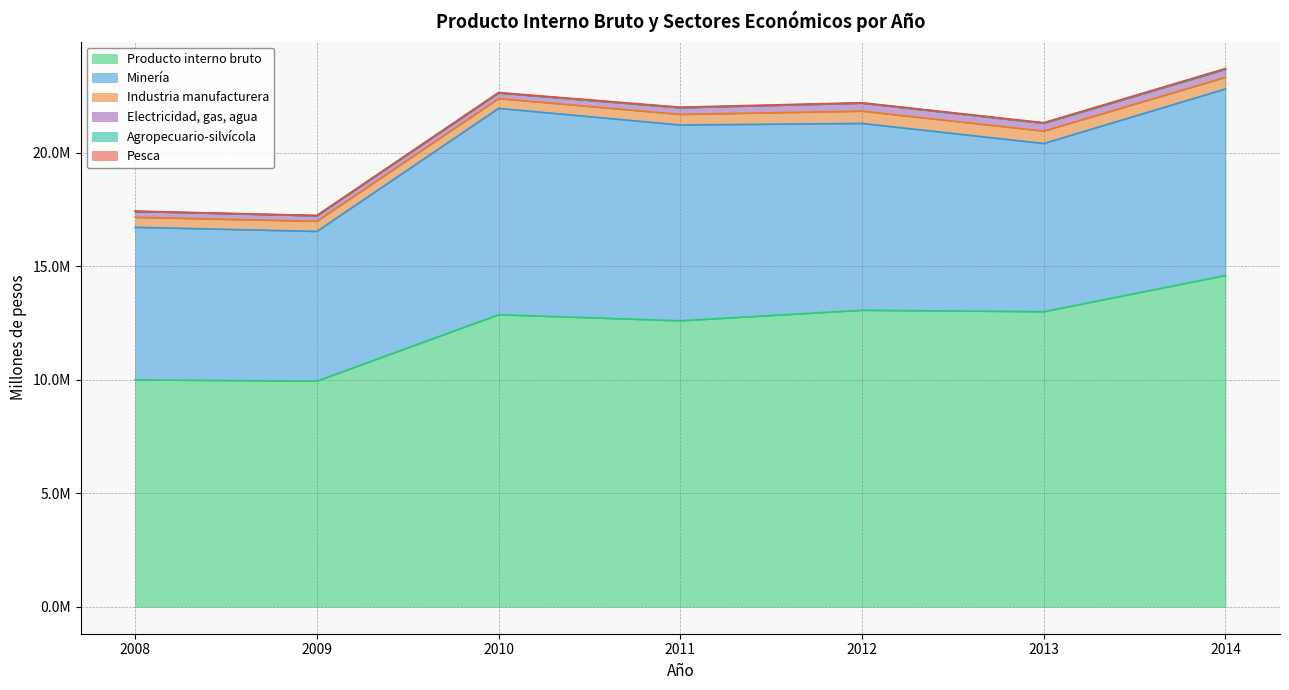

The Industria manufacturera series shows 653947 at 2009. True or false?

False